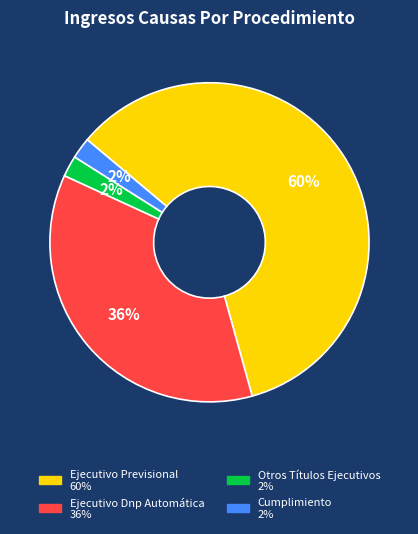

To the nearest percent, what is the average slice percentage?

25%